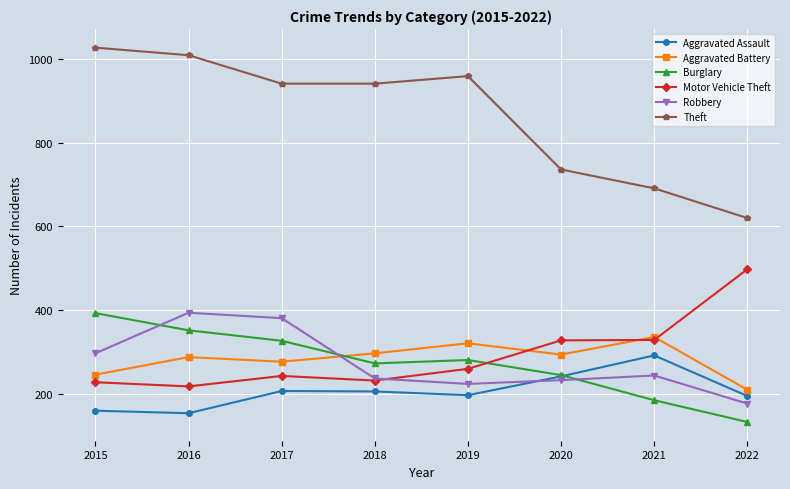

True or false: Aggravated Assault has more than 0 interior local peaks.

True